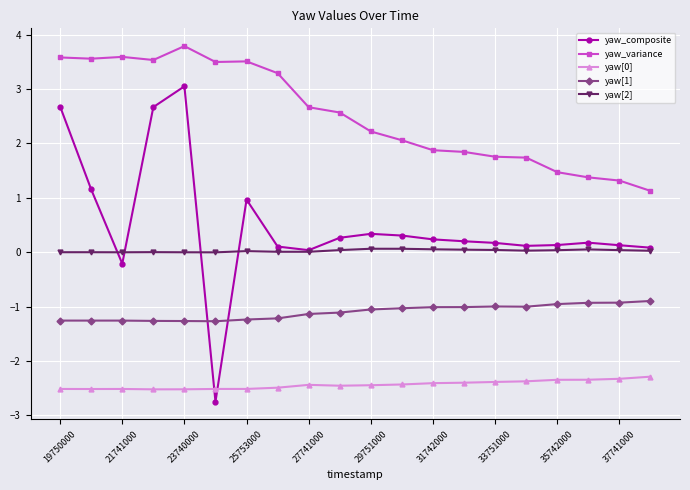

True or false: yaw[1] has more than 0 points higher than both neighbors.

True